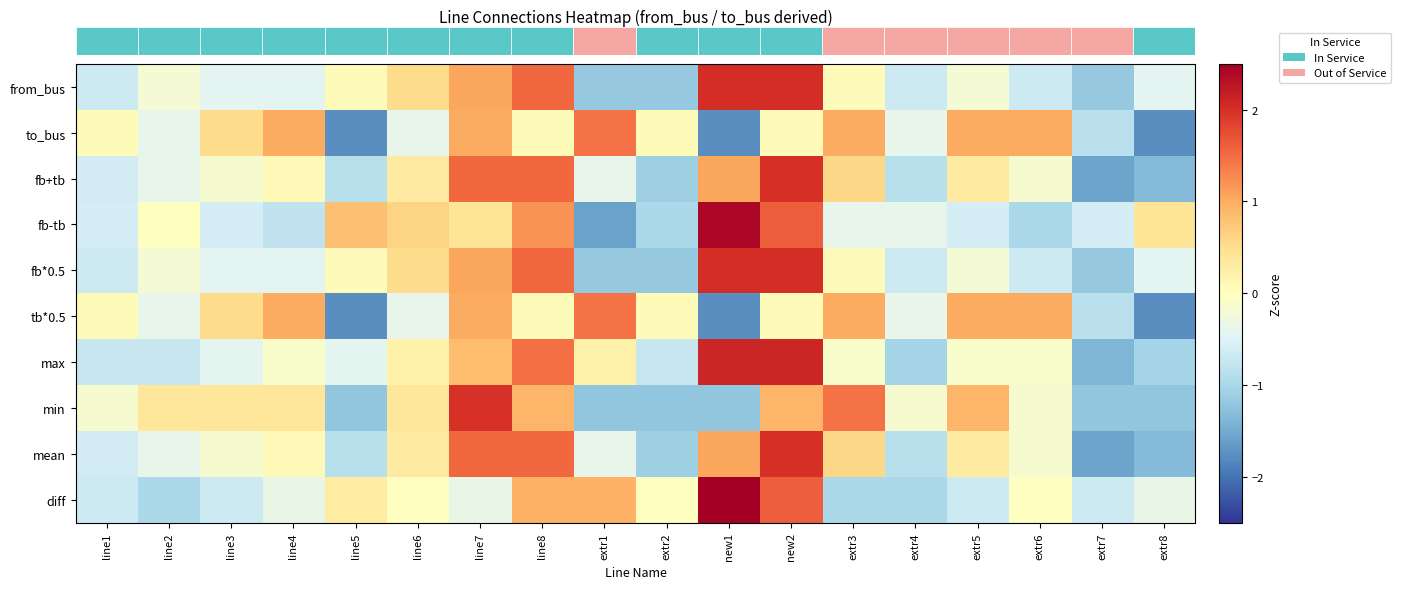

At which category does the chart reach its peak across all series?

new1